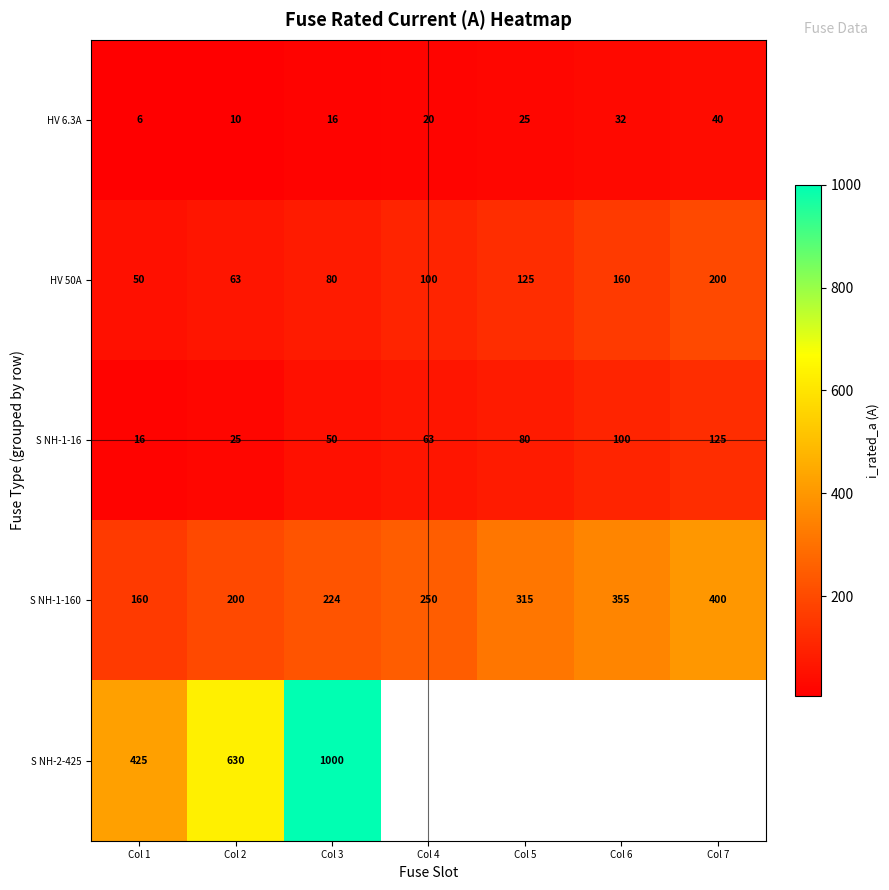

True or false: HV 50A has a value of 63.6 at Col 7.

False